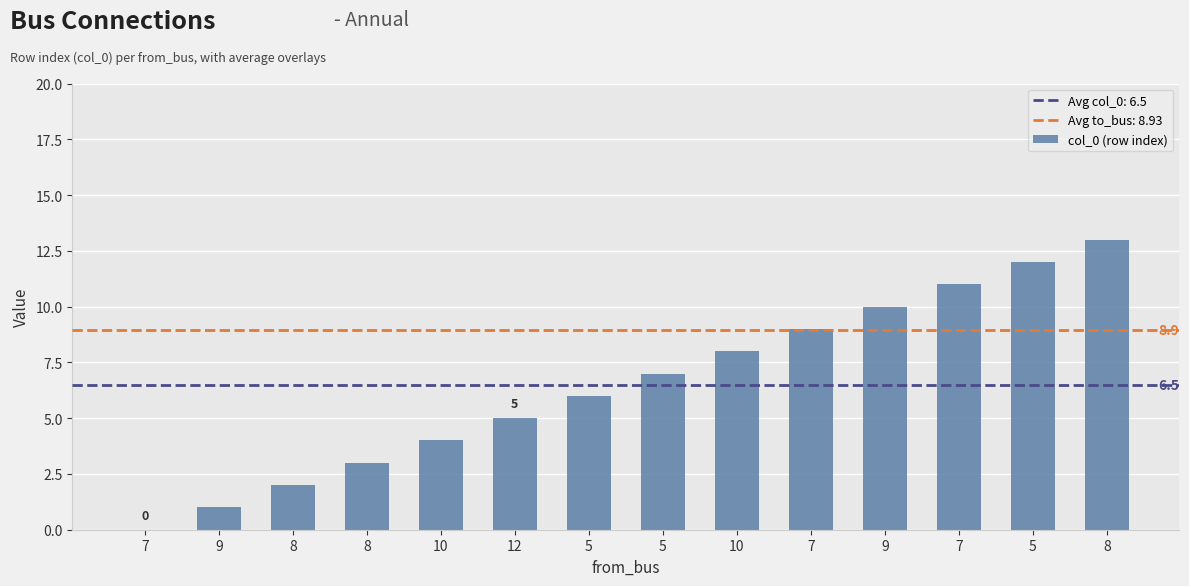

Reading left to right, list all the values displayed in this chart.

0	1	2	3	4	5	6	7	8	9	10	11	12	13